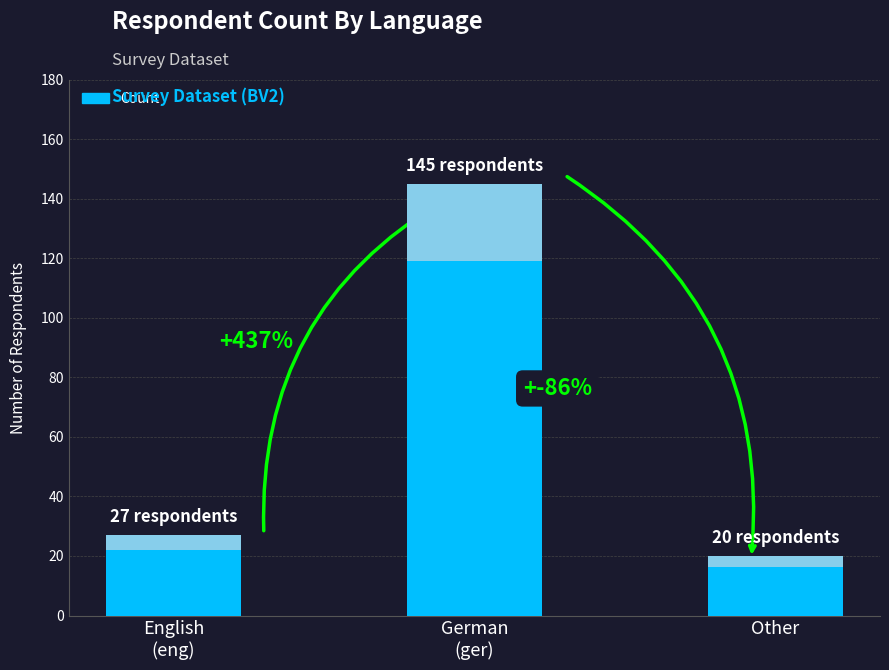

How many bars are there in total?

3